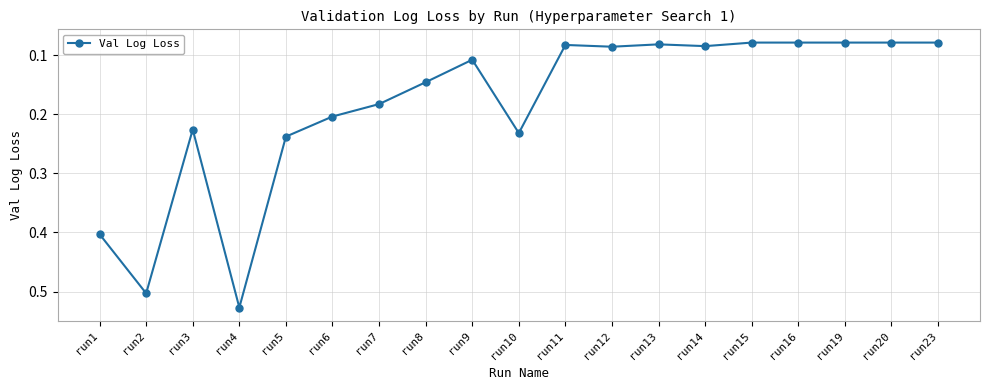

Count the values in the range 0 to 1.

19